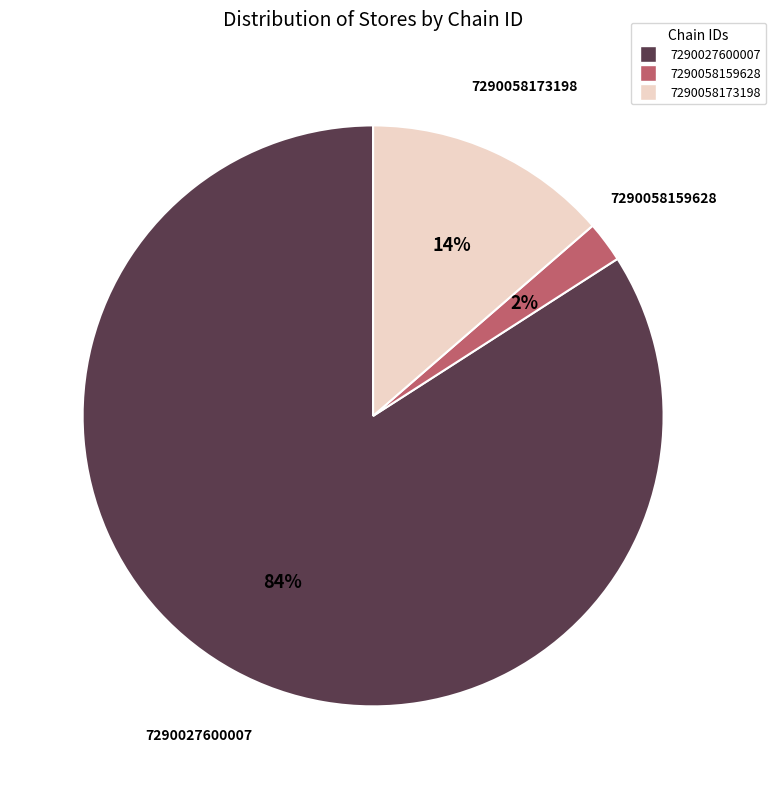

Combined, do 7290027600007 and 7290058173198 account for over 50%?

Yes